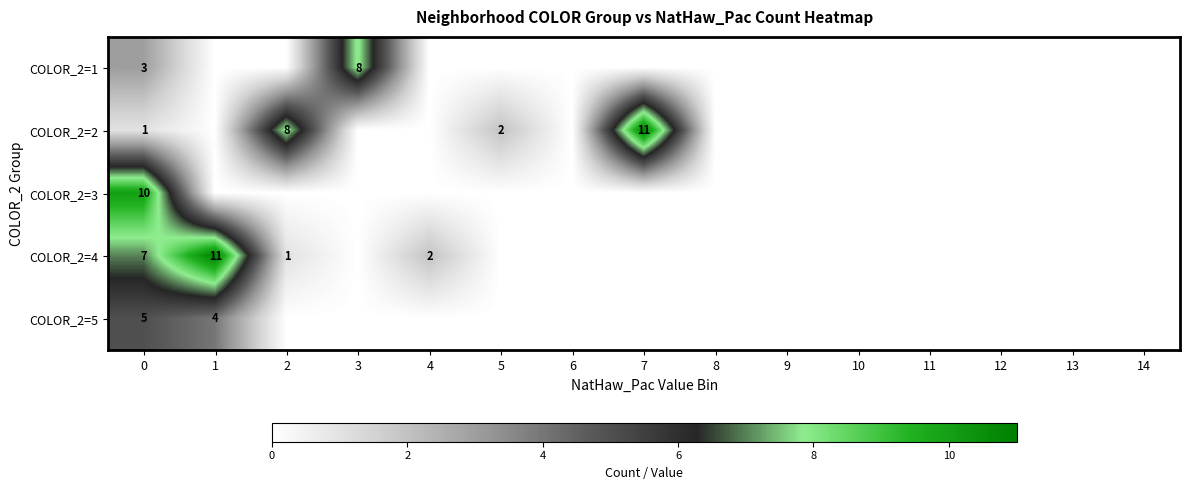

The value of COLOR_2=5 at 0 is 5. True or false?

True